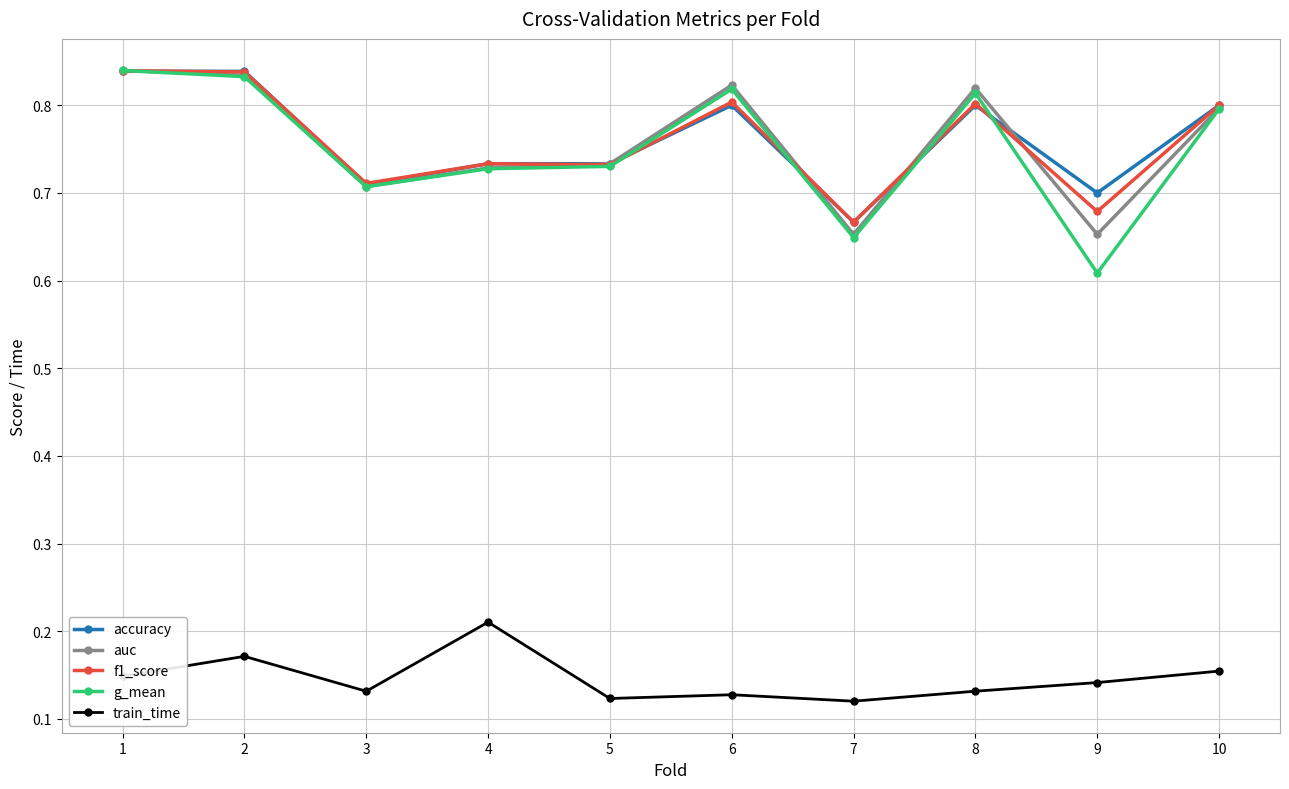

What is the spread (max minus min) of values at 4?

0.5